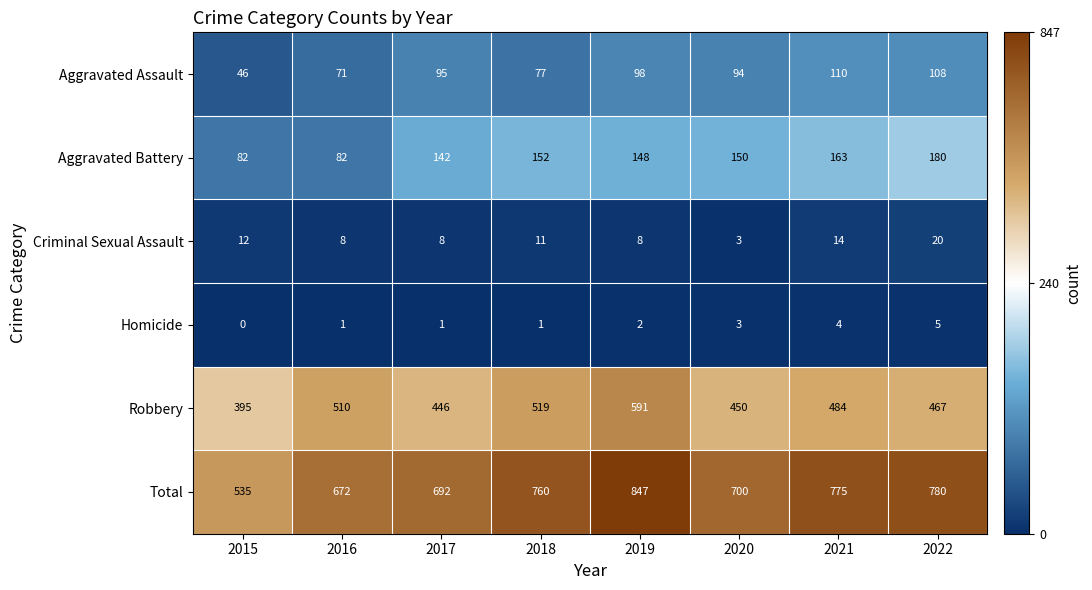

What is the difference between the second highest and minimum values in the Robbery series?

124